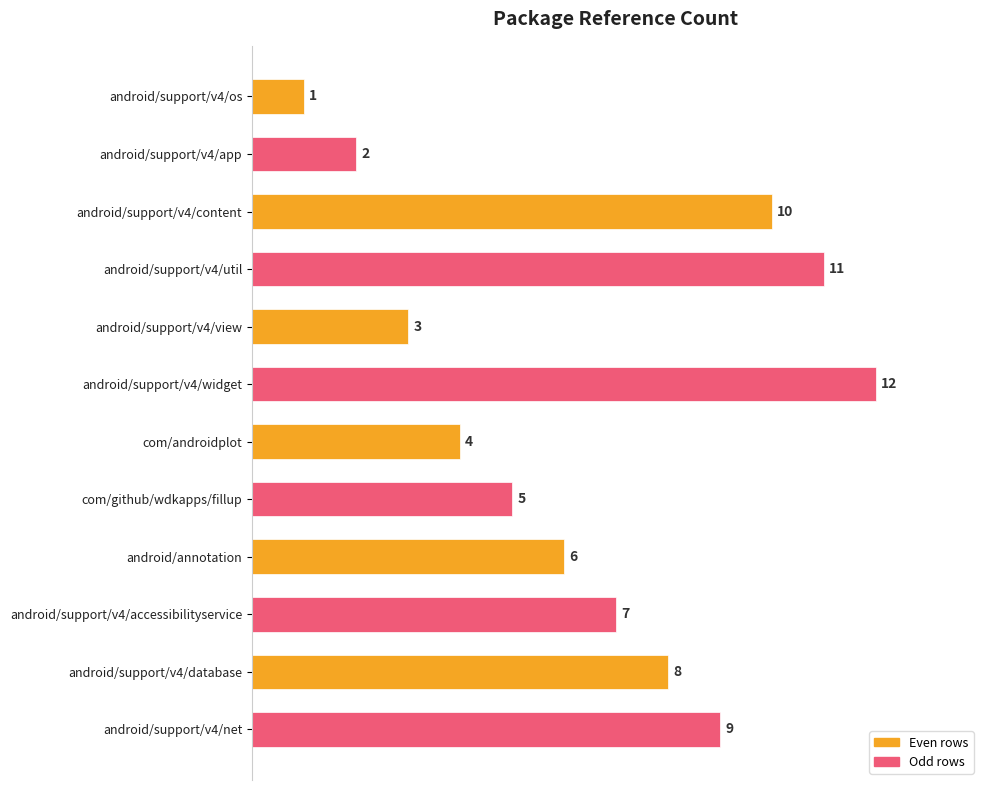

What position from the bottom is android/support/v4/os?

12